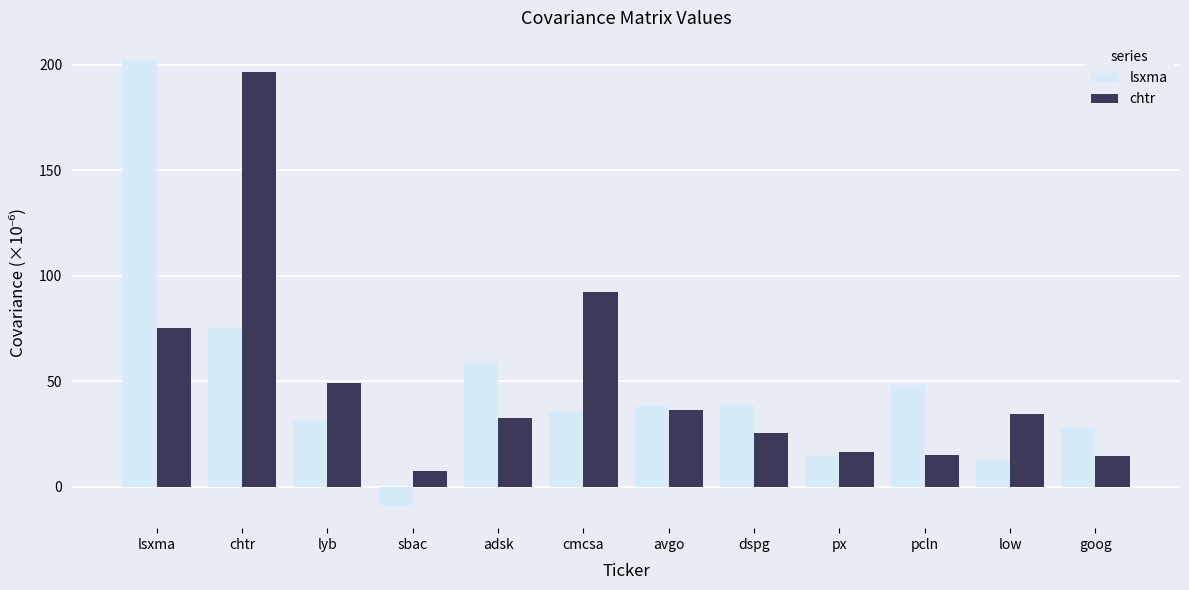

What is the difference between the maximum and second lowest values in the chtr series?

182.0